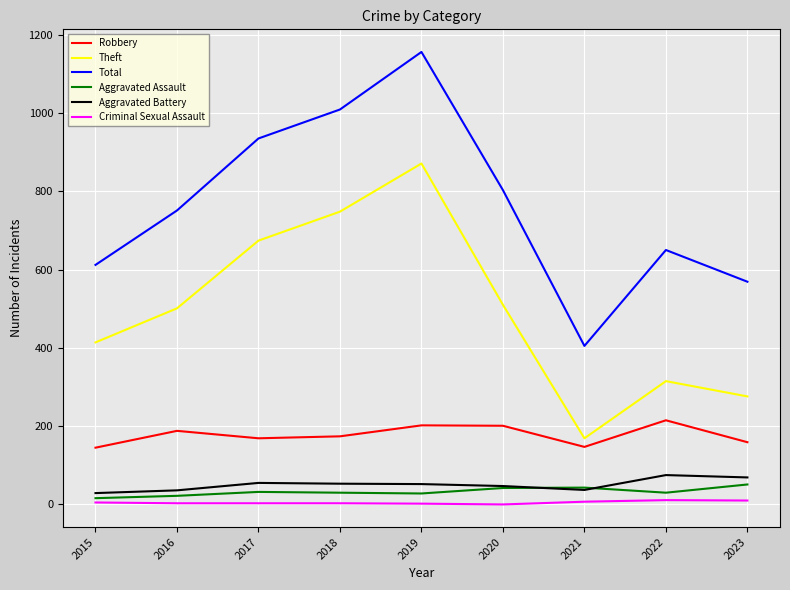

What is the total value across all series at 2020?

1603